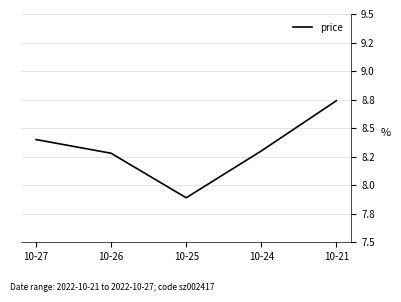

List the labels in order of value, largest first.

10-21, 10-27, 10-24, 10-26, 10-25